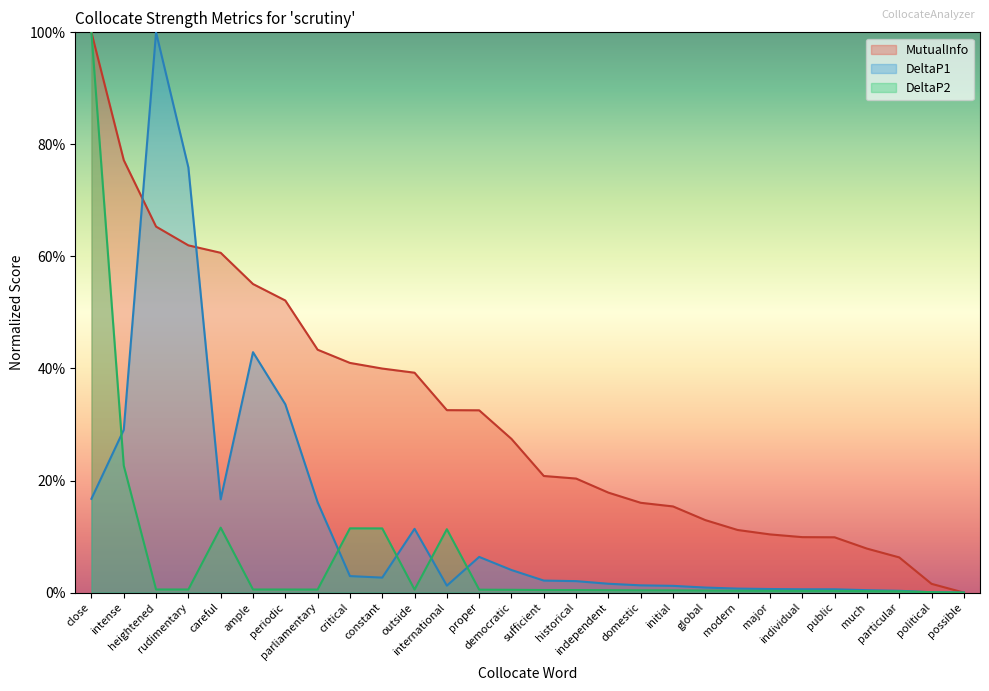

How many times do DeltaP2 and DeltaP1 cross each other?

6